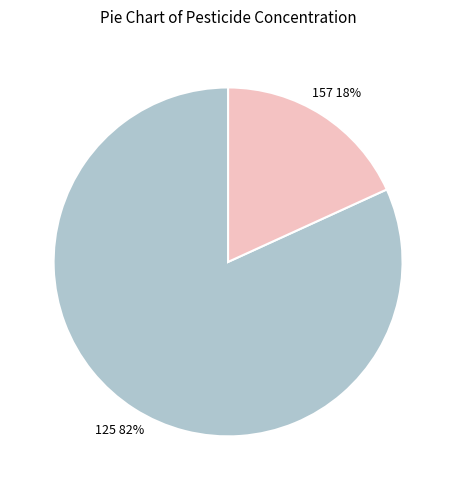

To the nearest percent, what is the combined percentage of 125 and 157?

100%